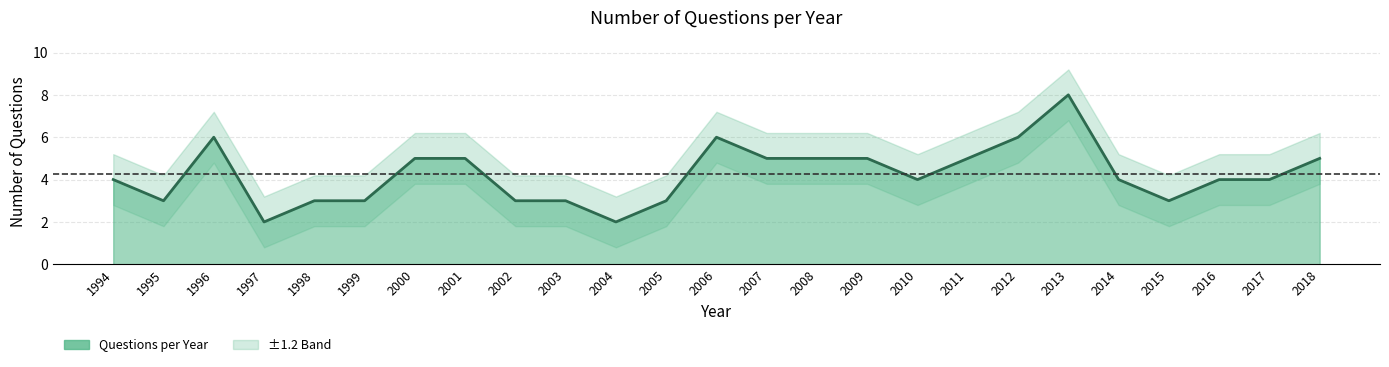

True or false: there are more than 2 points higher than both neighbors.

True